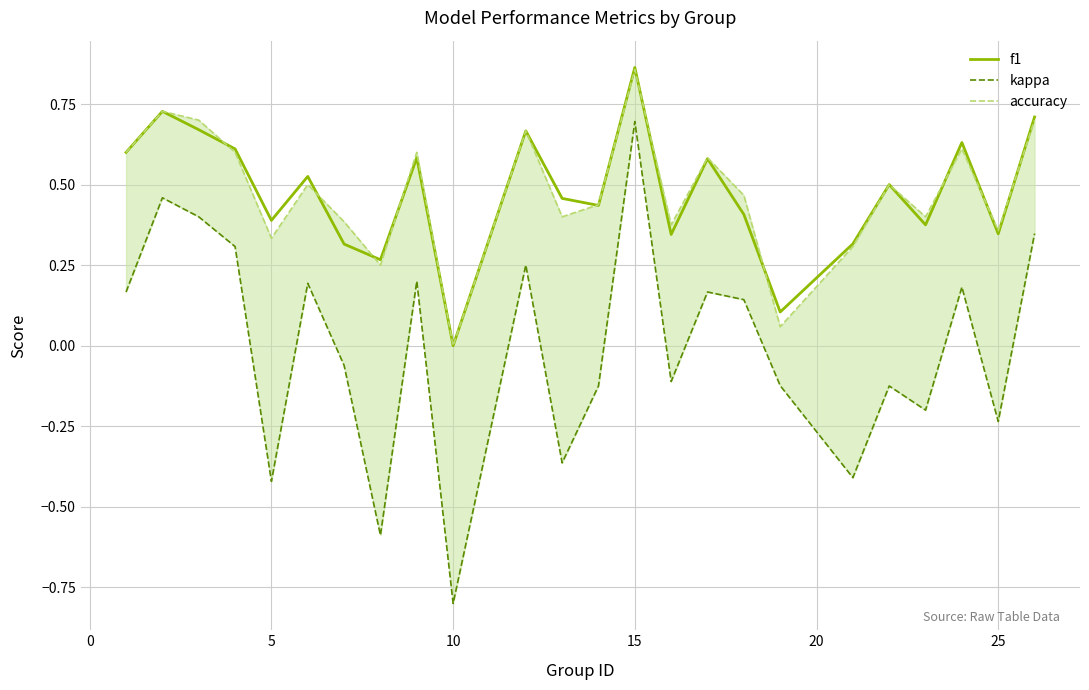

Which category has the lowest value in the f1 series?

10